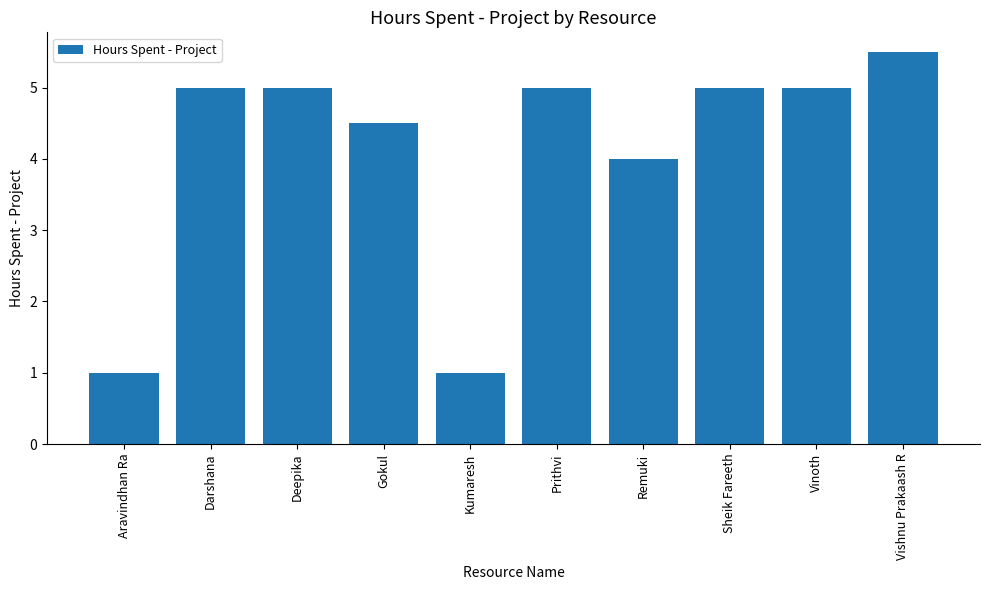

Reading left to right, extract all data points from this chart.

Aravindhan Ra=1.0	Darshana=5.0	Deepika=5.0	Gokul=4.5	Kumaresh=1.0	Prithvi=5.0	Remuki=4.0	Sheik Fareeth=5.0	Vinoth=5.0	Vishnu Prakaash R=5.5